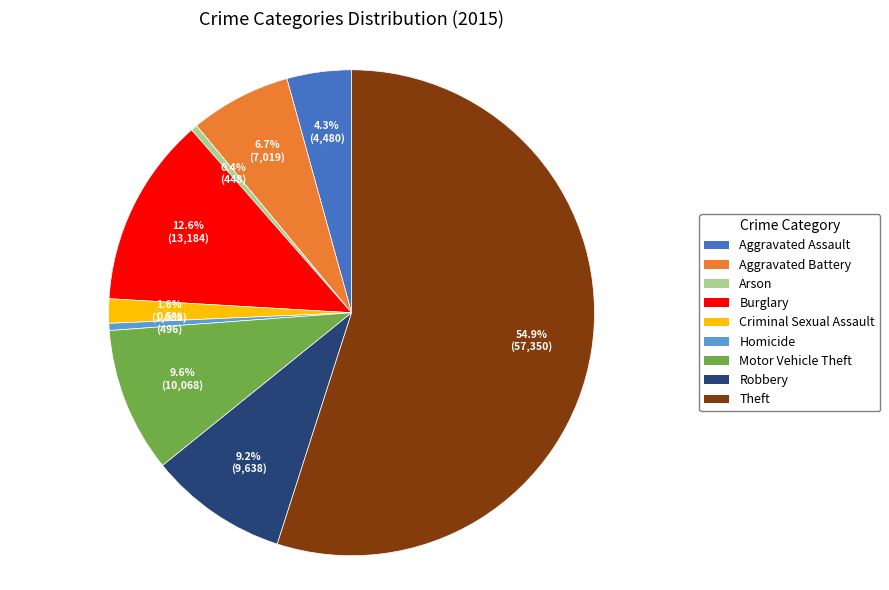

To the nearest percent, what is the average slice percentage?

11%